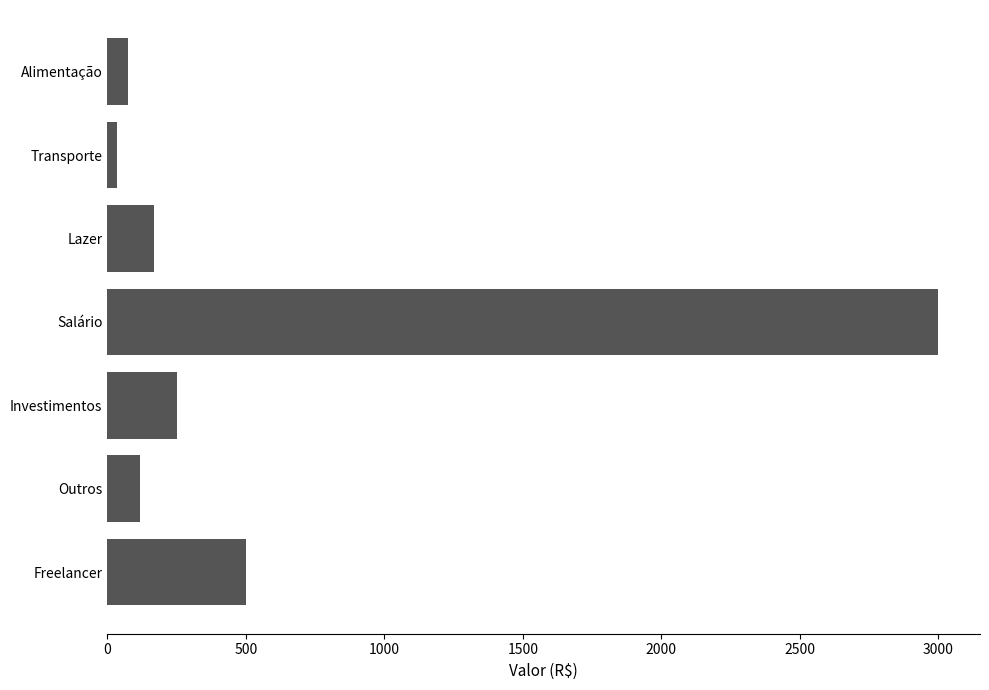

Reading top to bottom, extract all data points from this chart.

Alimentação=74.4	Transporte=35.0	Lazer=170.0	Salário=3000.0	Investimentos=250.0	Outros=120.0	Freelancer=500.0